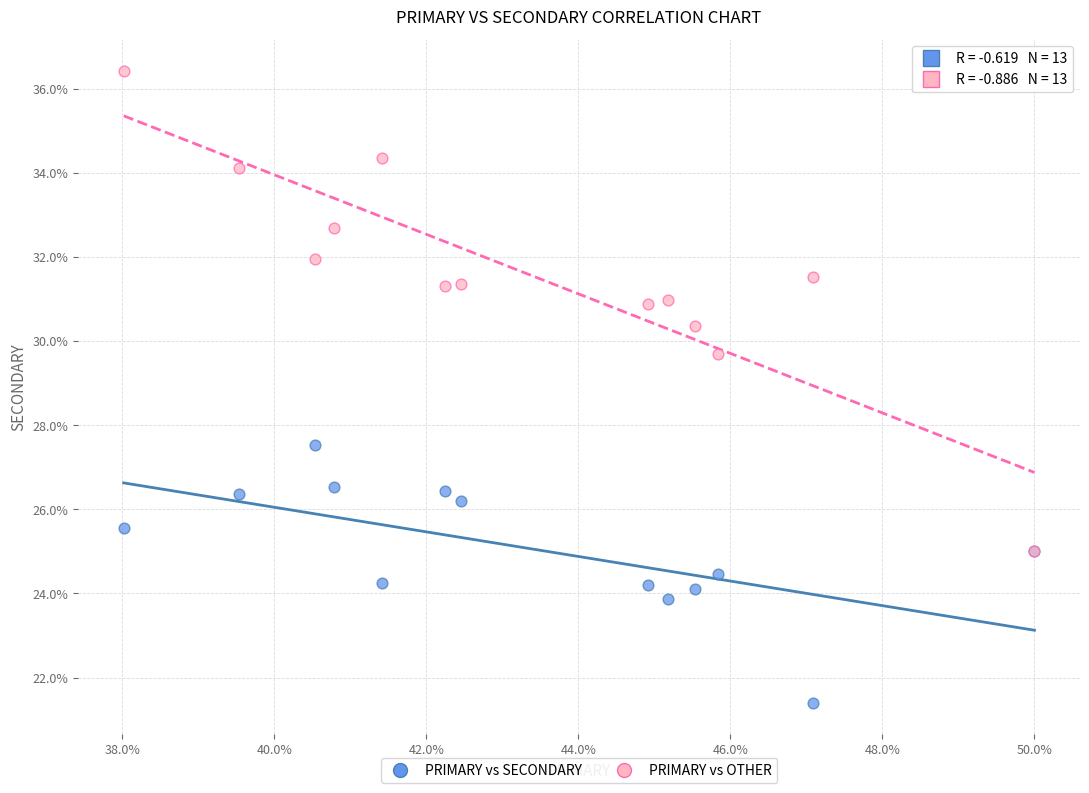

Which series has the largest Y range (max minus min)?

PRIMARY vs OTHER